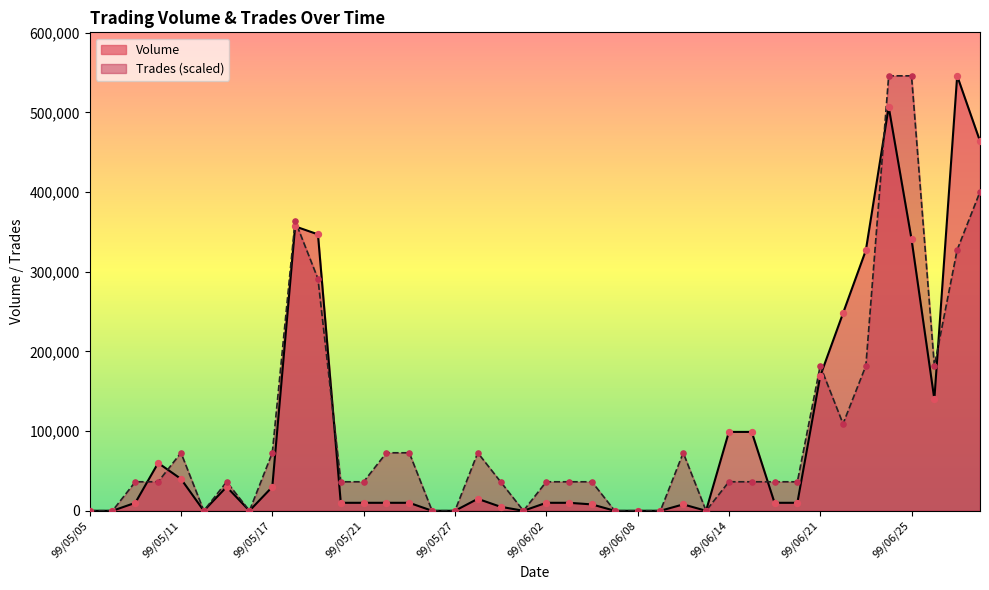

Is the value of Volume at 99/05/18 greater than the value of Trades at 99/05/27?

Yes